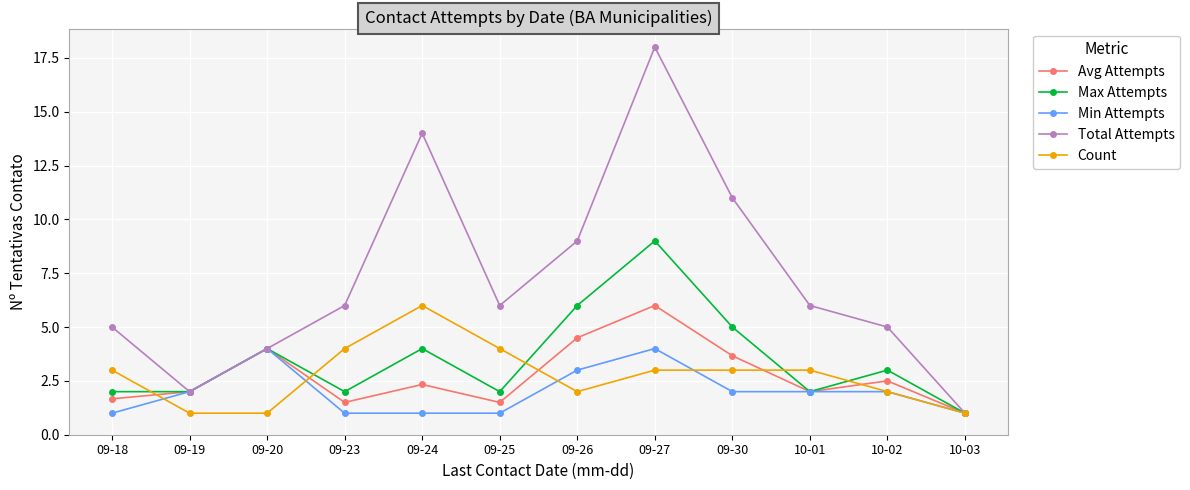

How many lines are shown in the chart?

5